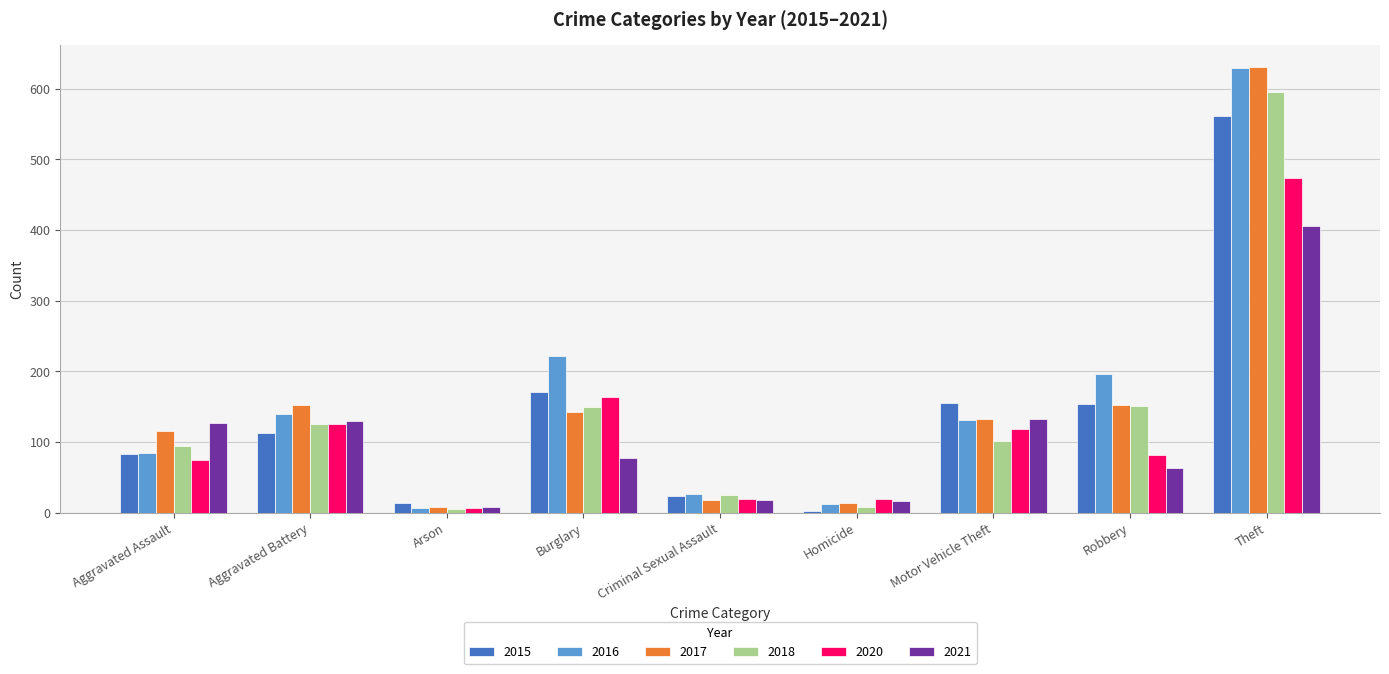

What is the difference between the second highest and minimum values in the 2017 series?

145